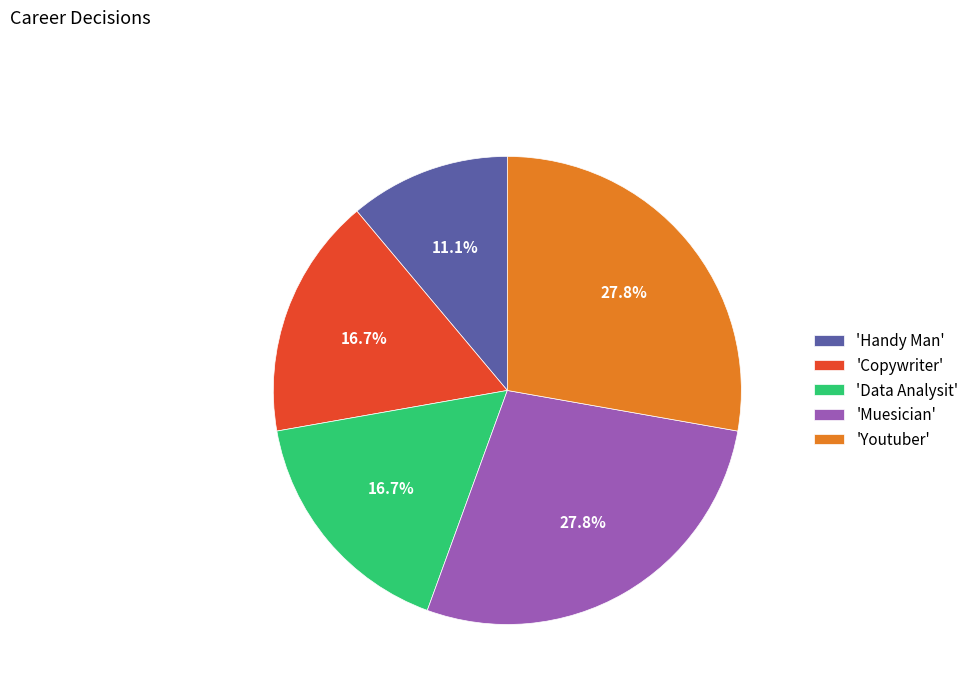

Between 'Copywriter' and 'Youtuber', which is larger?

'Youtuber'